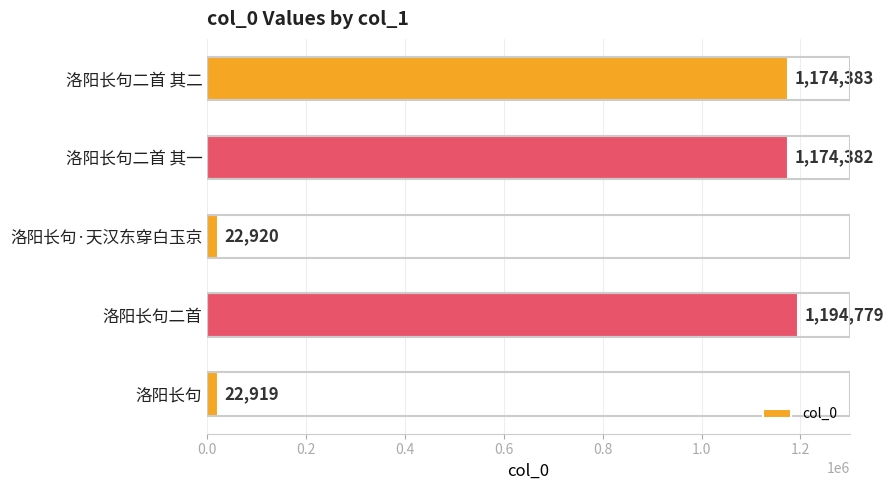

Rank the categories by value from highest to lowest.

洛阳长句二首, 洛阳长句二首 其二, 洛阳长句二首 其一, 洛阳长句·天汉东穿白玉京, 洛阳长句